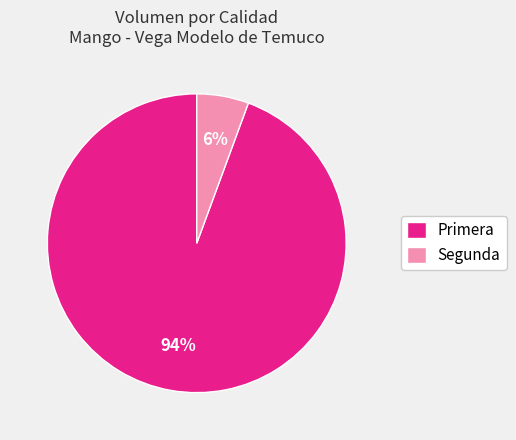

Rank the categories by value from highest to lowest.

Primera, Segunda